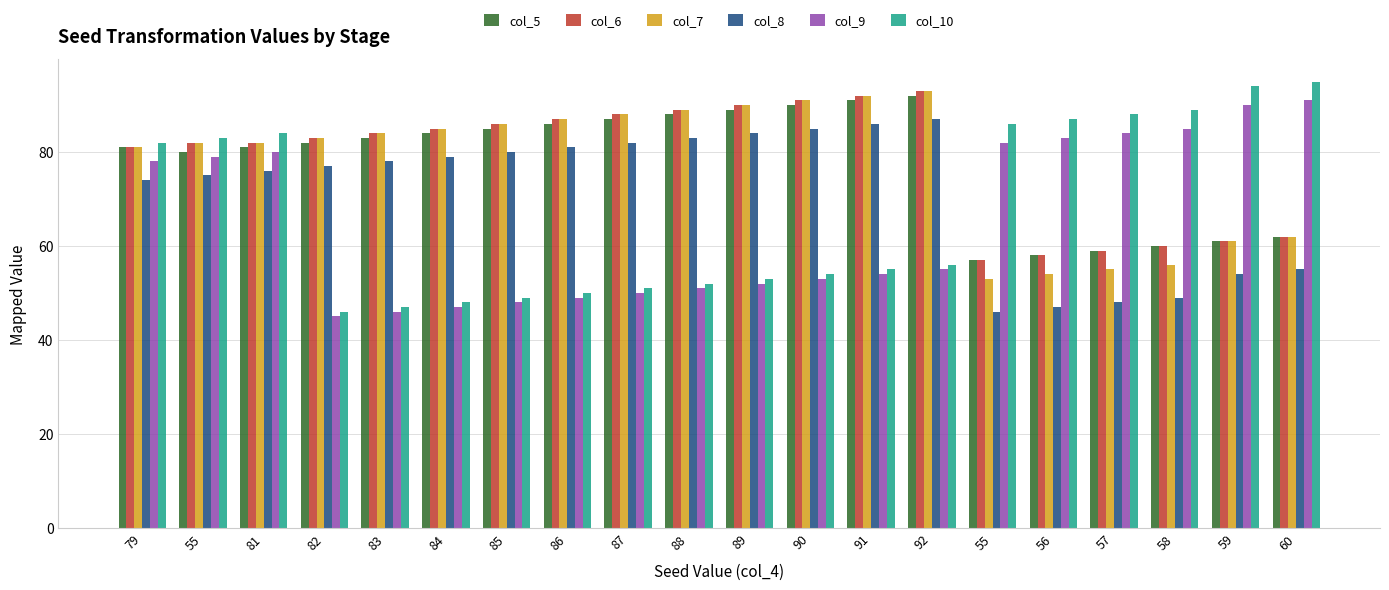

What is the highest value of the col_5 series?

92